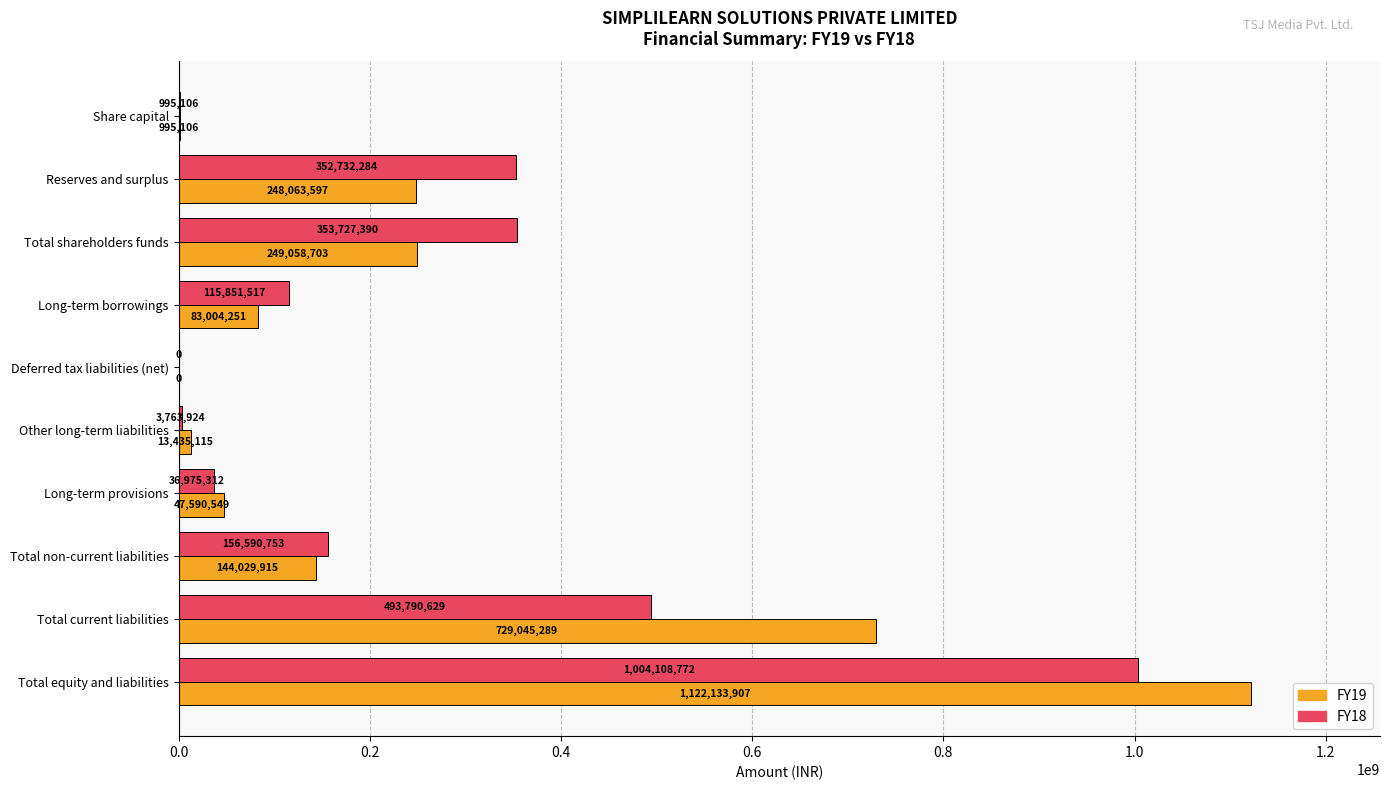

What is the sum of all FY19 values?

2637356432